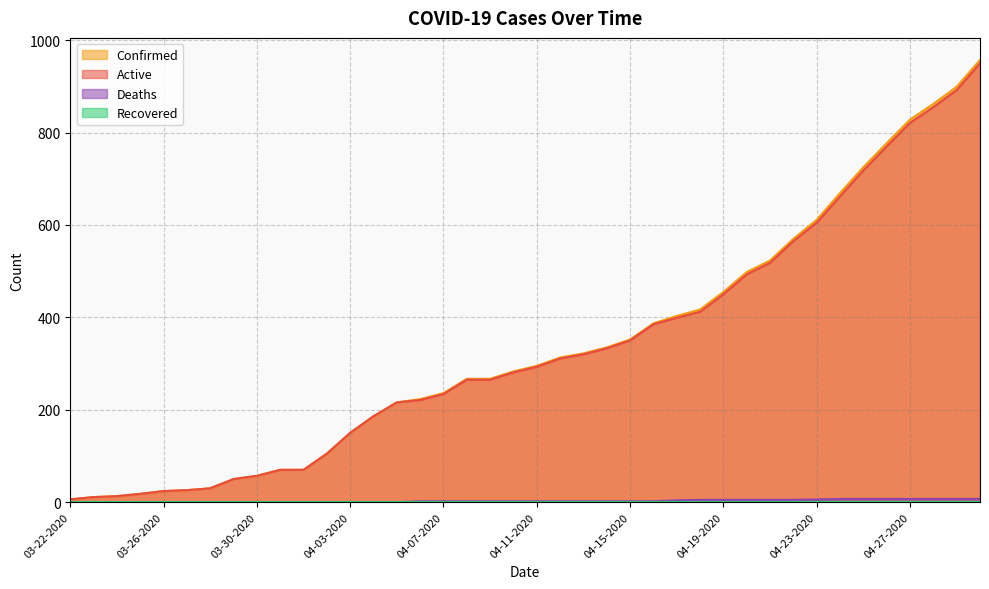

Which series has the widest spread of values?

Confirmed